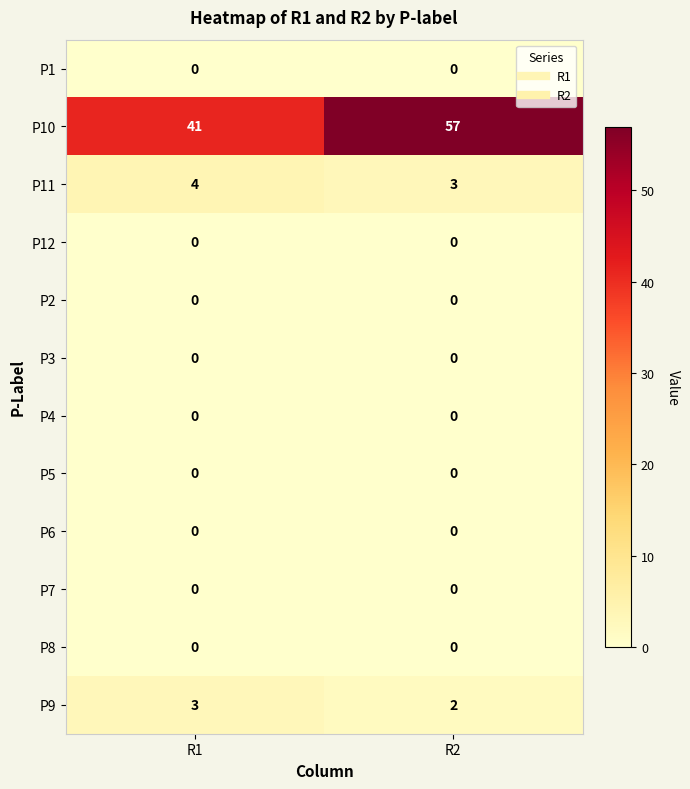

Reading left to right, list all the values displayed in this chart.

P1: 0	0
P10: 41	57
P11: 4	3
P12: 0	0
P2: 0	0
P3: 0	0
P4: 0	0
P5: 0	0
P6: 0	0
P7: 0	0
P8: 0	0
P9: 3	2